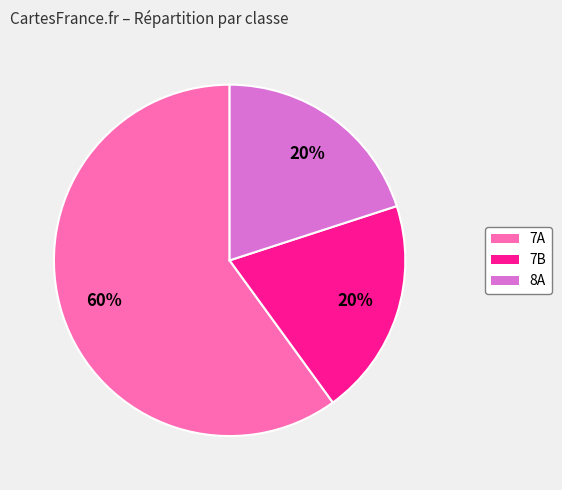

Is it true that 7A is 71% of the pie?

False